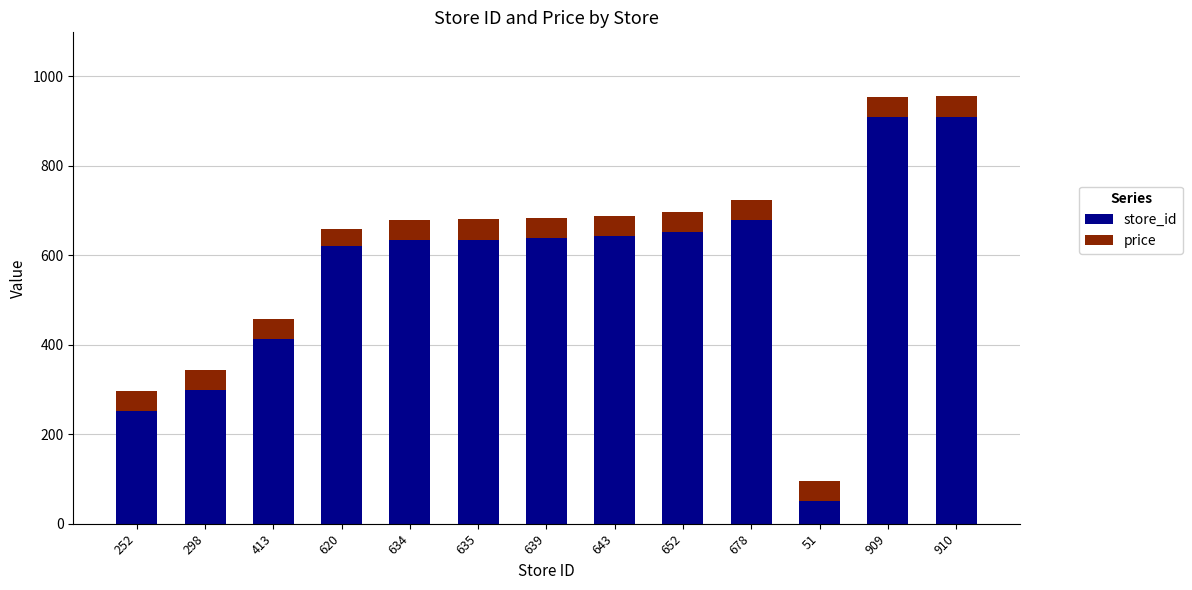

What is the lowest value of the store_id series?

51.0